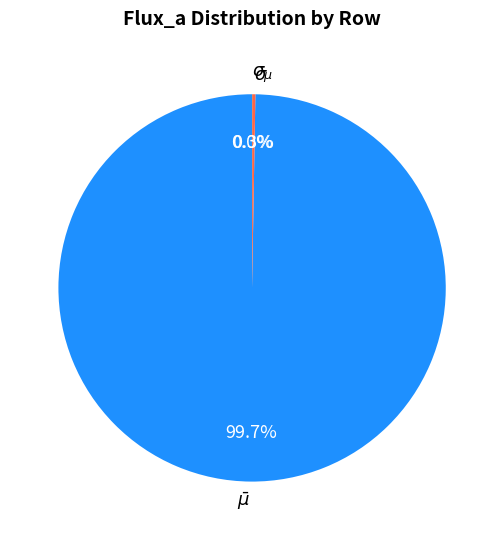

Does any single category account for the majority?

Yes